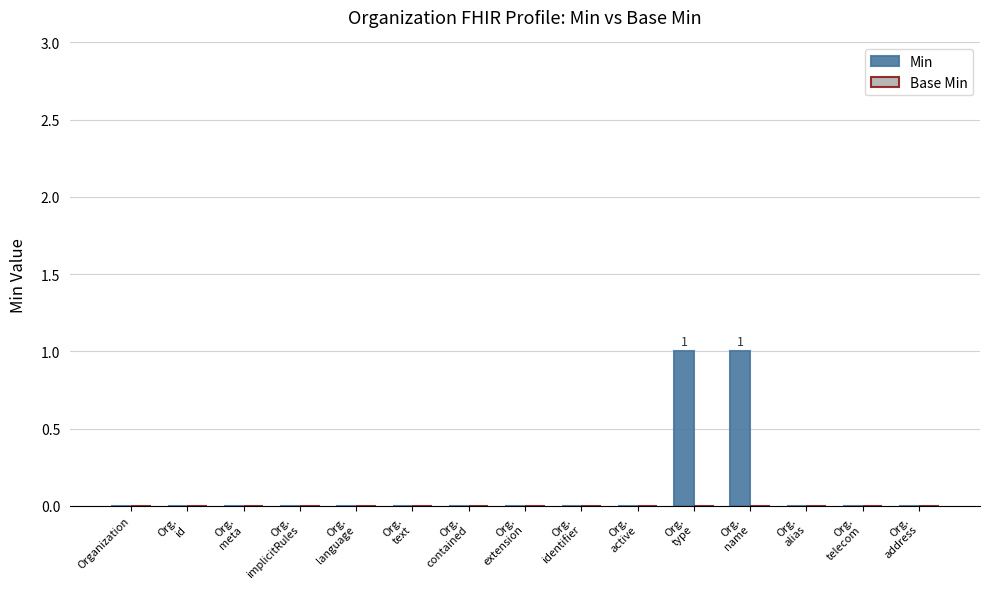

How many categories are shown in the chart?

15